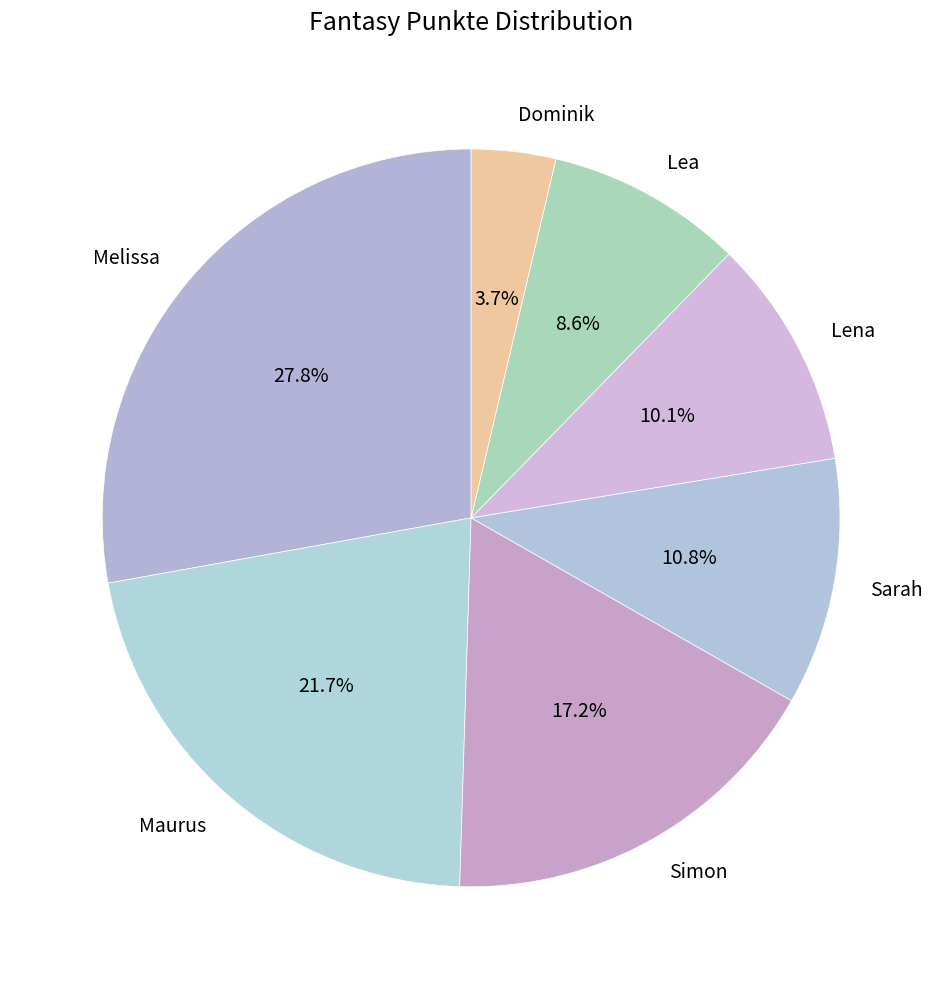

Rank the categories by value from highest to lowest.

Melissa, Maurus, Simon, Sarah, Lena, Lea, Dominik